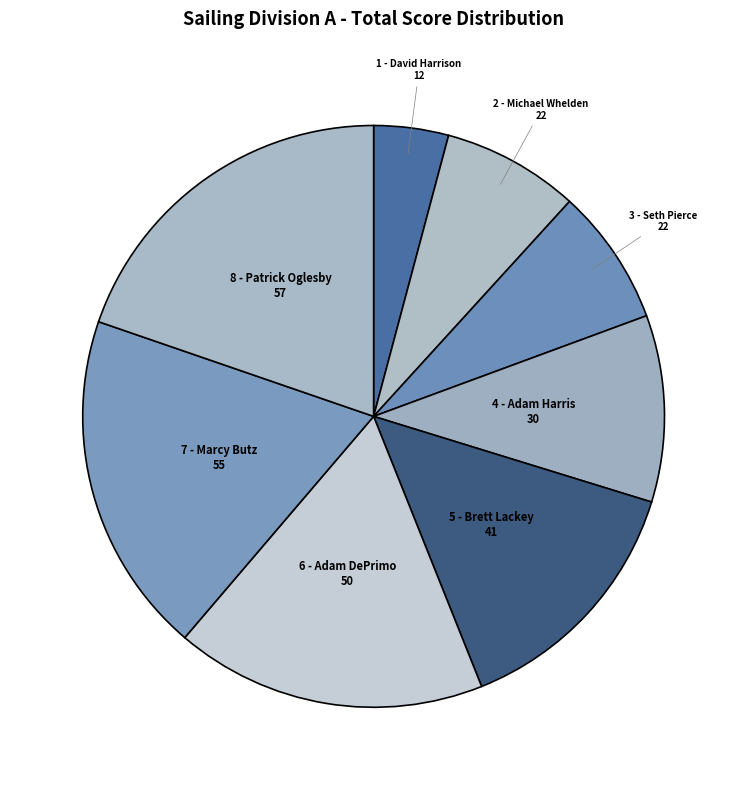

Does 1 - David Harrison represent more than half of the total?

No